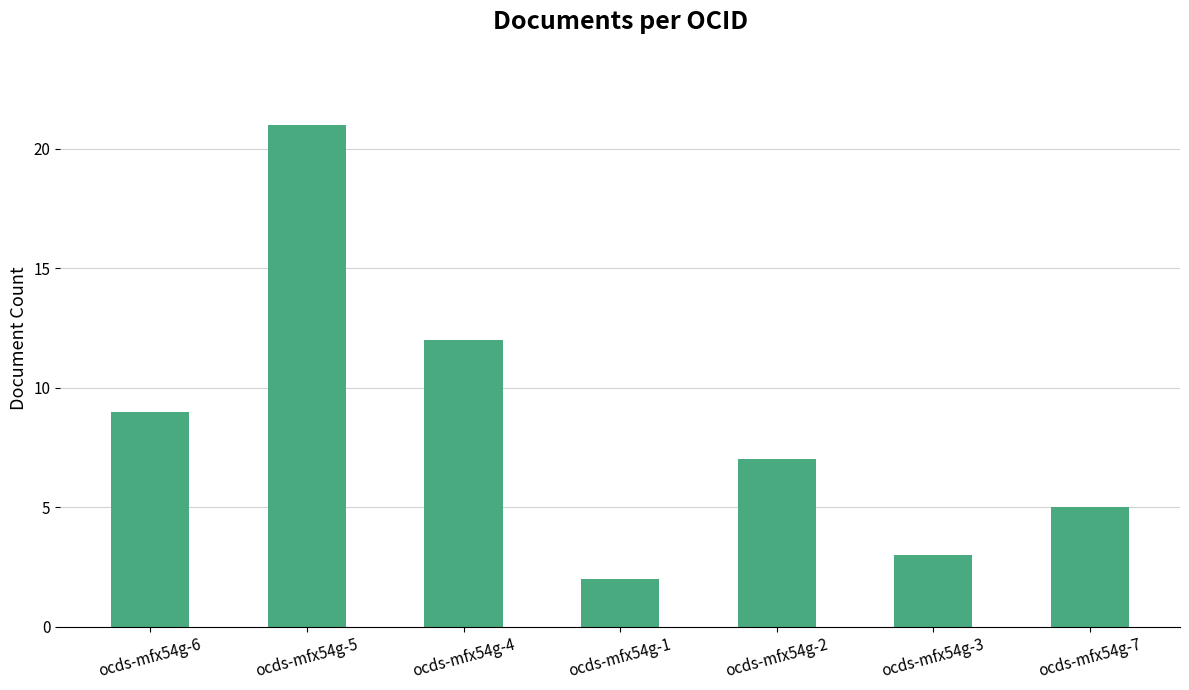

What is the difference between the maximum and minimum values?

19